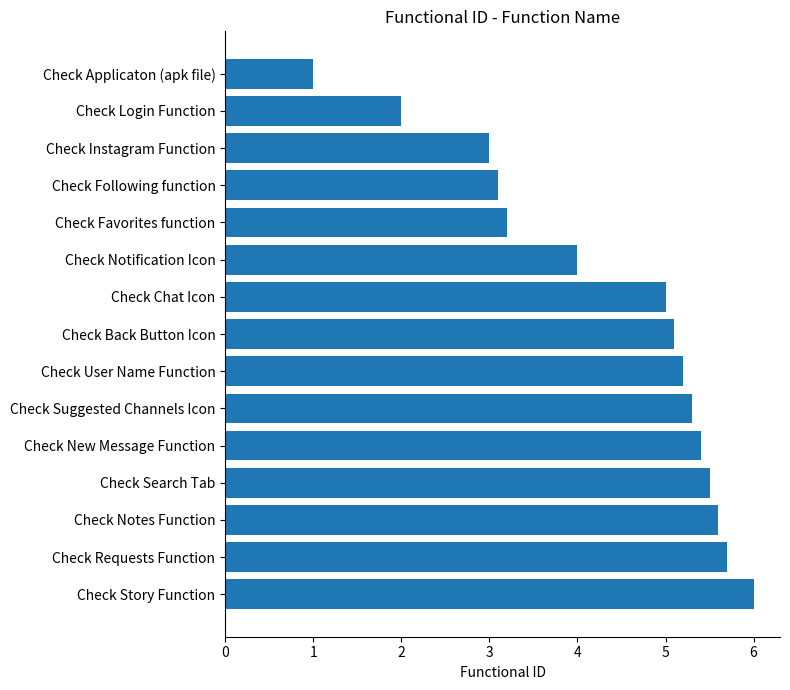

How many categories are shown in the chart?

15